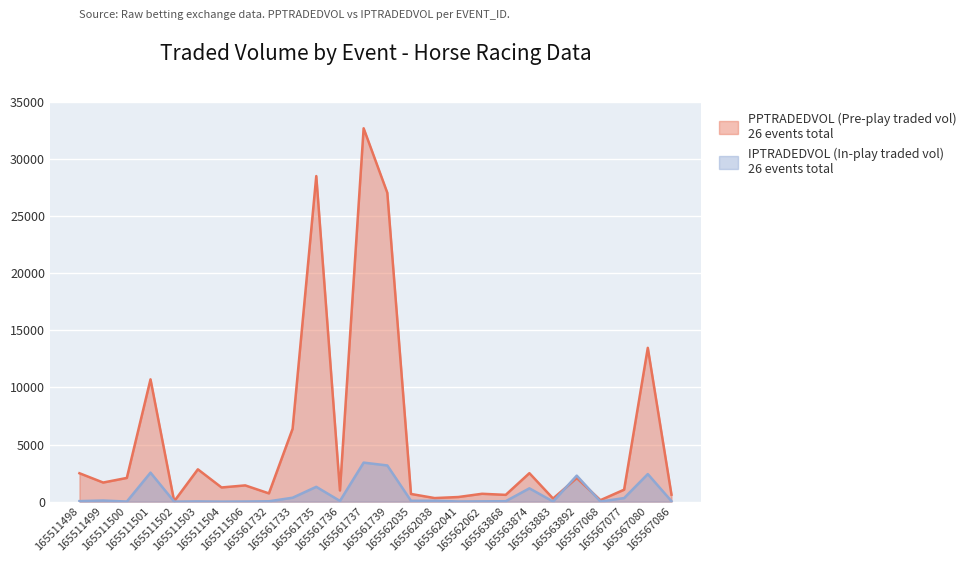

Reading left to right, extract all data points from this chart.

PPTRADEDVOL: 165511498=2485.3	165511499=1672.3	165511500=2075.5	165511501=10701.4	165511502=31.8	165511503=2828.4	165511504=1241.1	165511506=1422.1	165561732=722.6	165561733=6375.5	165561735=28489.8	165561736=976.1	165561737=32669.7	165561739=27026.5	165562035=672.8	165562038=313.1	165562041=404.9	165562062=688.3	165563868=593.7	165563874=2492.0	165563883=272.3	165563892=2065.3	165567068=130.0	165567077=1048.1	165567080=13459.2	165567086=611.1
IPTRADEDVOL: 165511498=46.6	165511499=98.3	165511500=7.6	165511501=2536.5	165511502=1.4	165511503=20.8	165511504=0.8	165511506=10.5	165561732=32.4	165561733=342.7	165561735=1297.7	165561736=62.6	165561737=3415.3	165561739=3167.2	165562035=72.7	165562038=78.2	165562041=14.2	165562062=25.7	165563868=37.9	165563874=1166.2	165563883=10.3	165563892=2277.0	165567068=7.7	165567077=312.1	165567080=2412.8	165567086=45.1